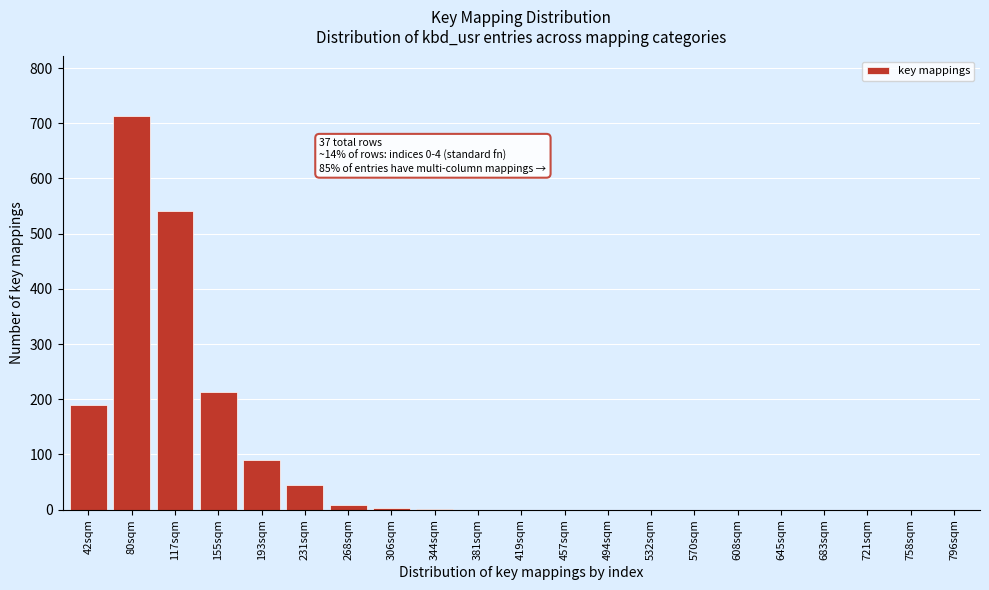

What is the change in value from 42sqm to 381sqm?

-190